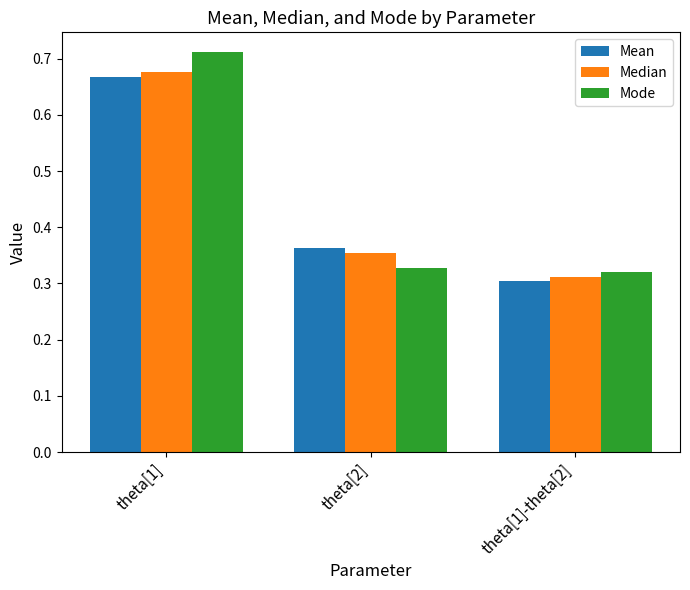

At which label is Median closest to 0?

theta[1]-theta[2]